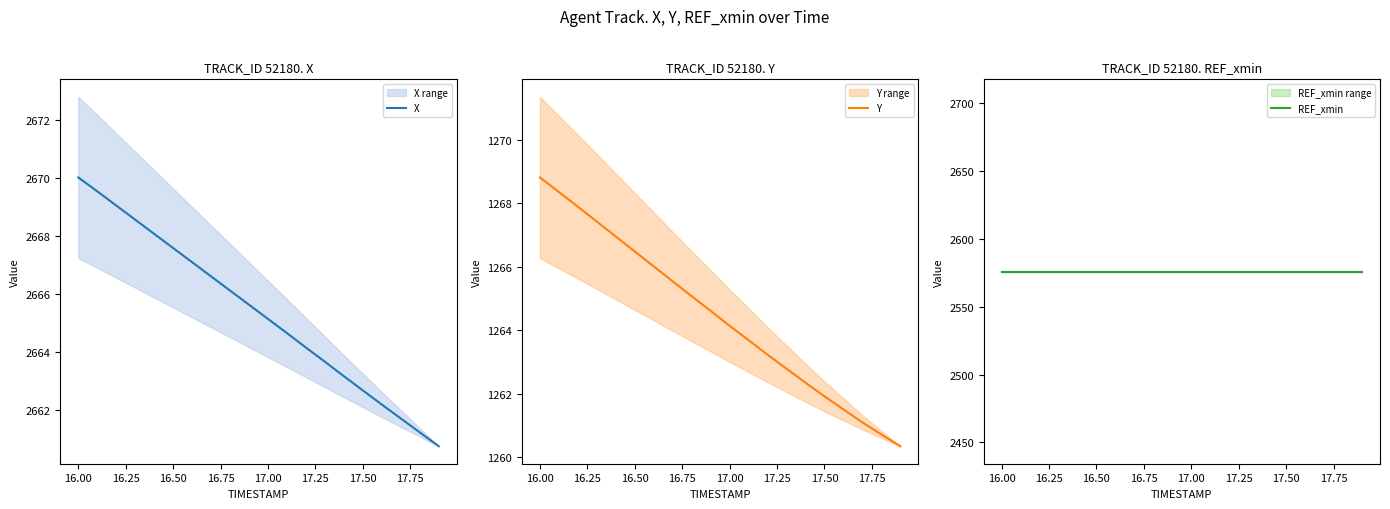

What is the maximum value shown in the chart?

2670.0